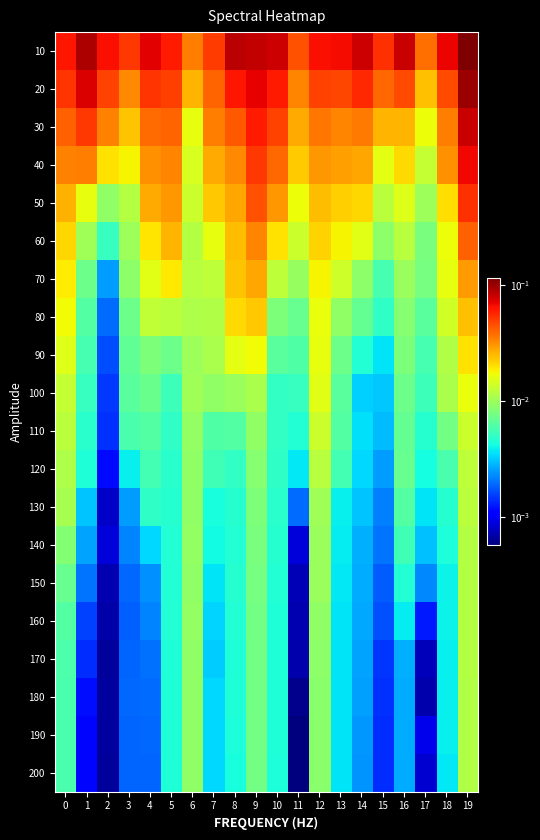

Between 12 and 19, which is larger?

19